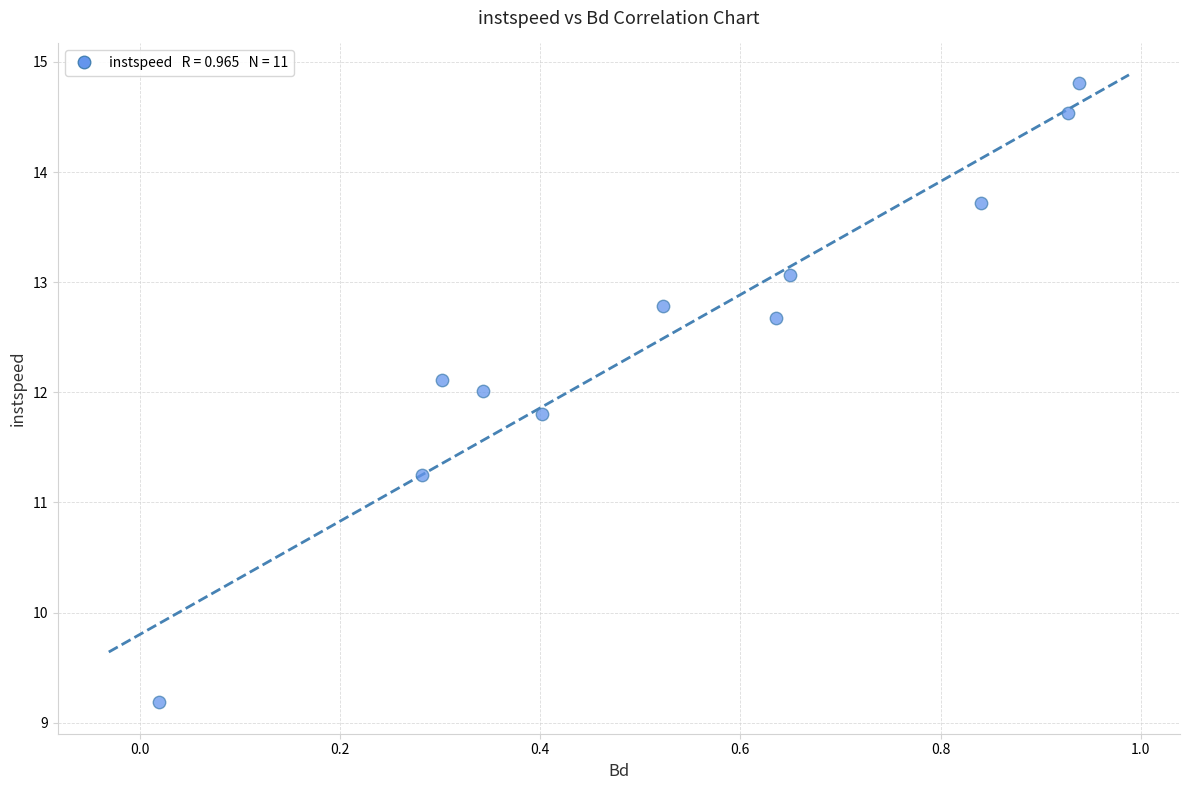

What Y value in the scatter plot is closest to 11?

11.2